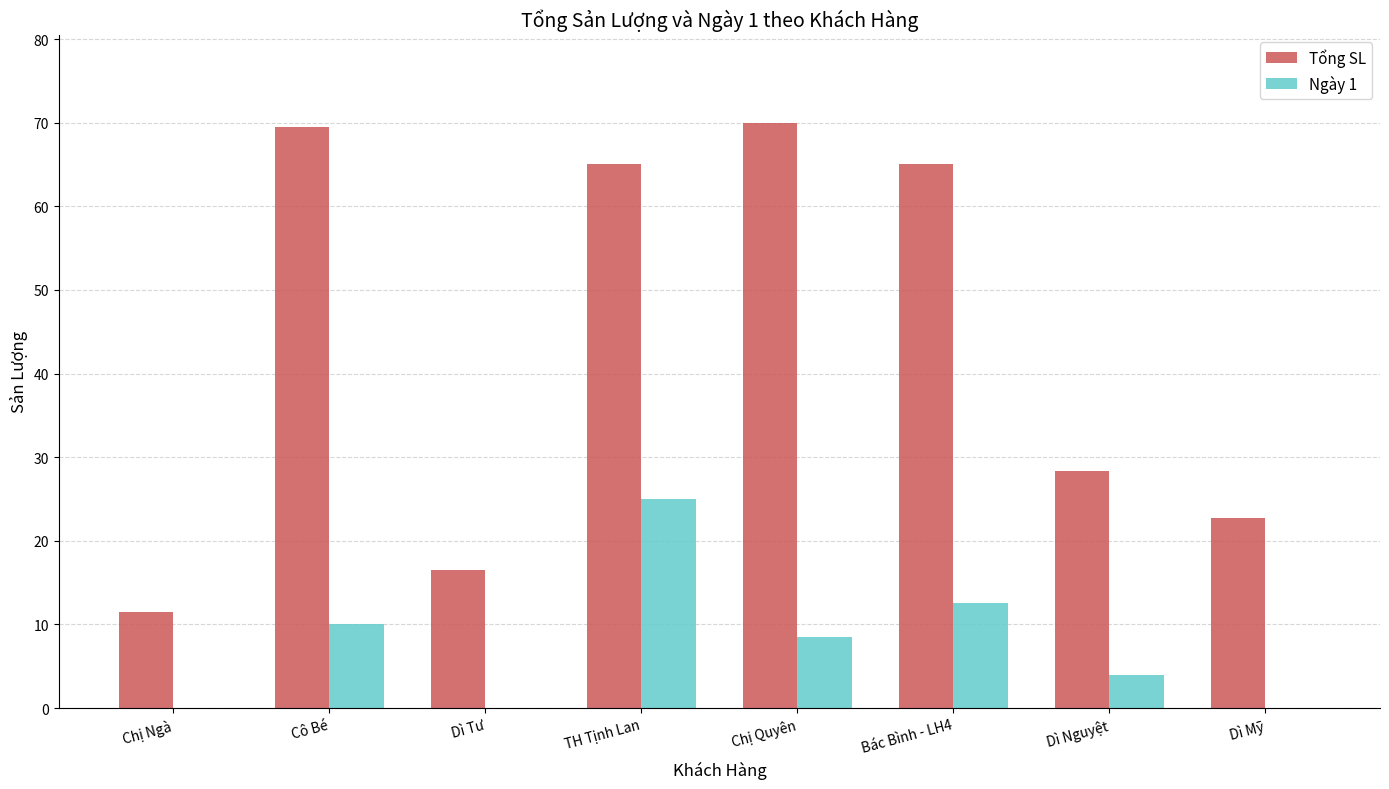

True or false: Tổng SL has a value of 22.7 at Dì Mỹ.

True